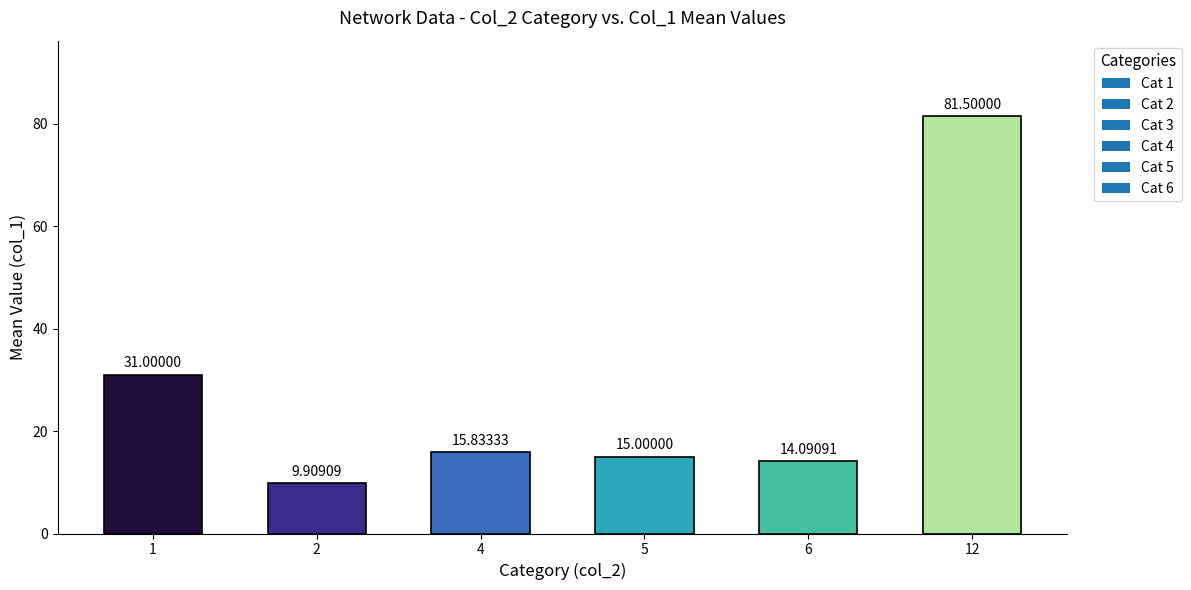

Between 12 and 4, which is larger?

12